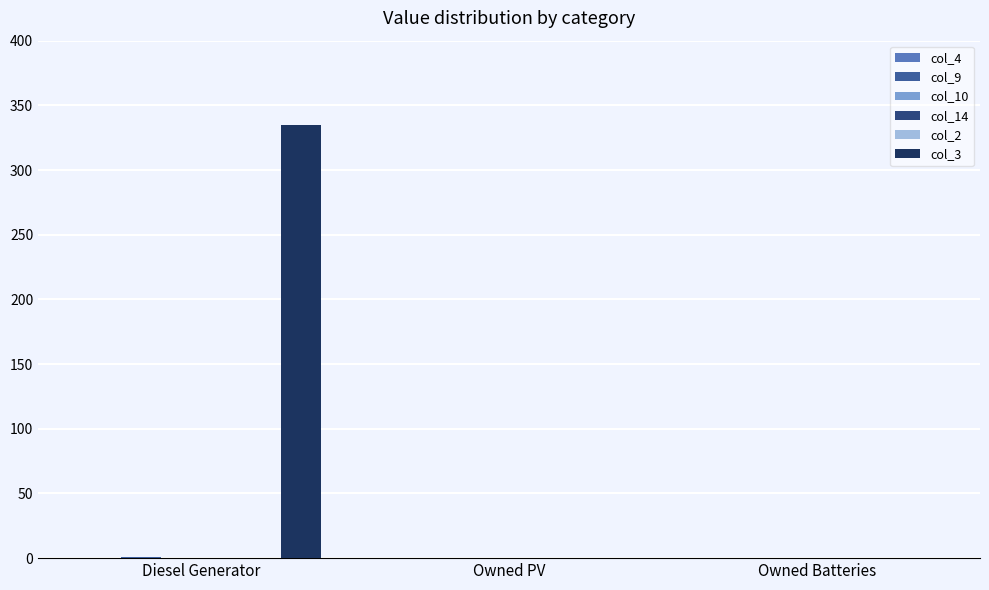

Between Diesel Generator and Owned PV, which is larger?

Diesel Generator